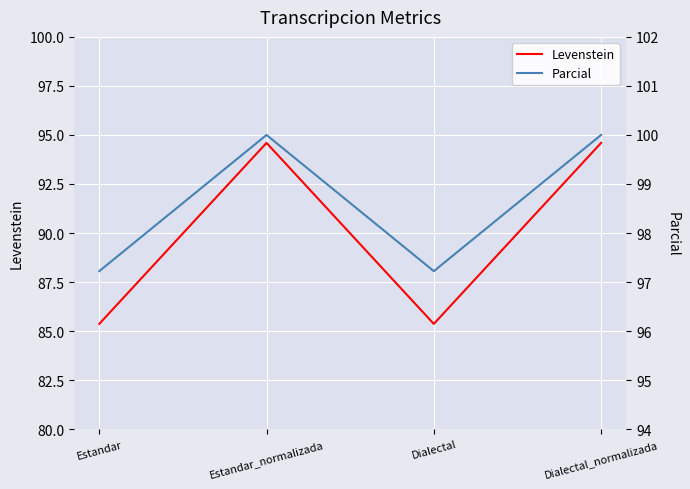

List the series in order of their peak value, lowest first.

Levenstein, Parcial